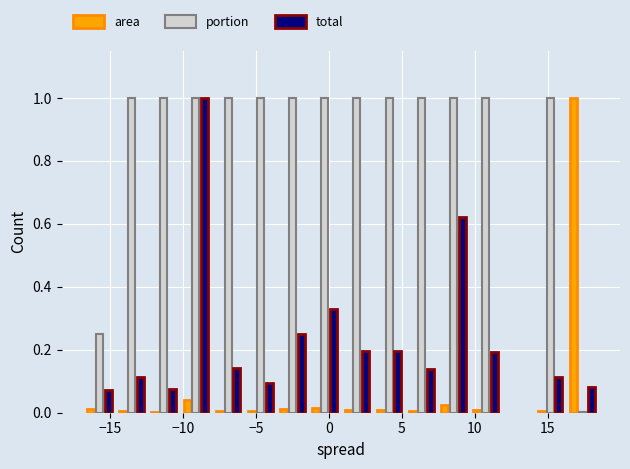

What is the sum of all total values?

3.6